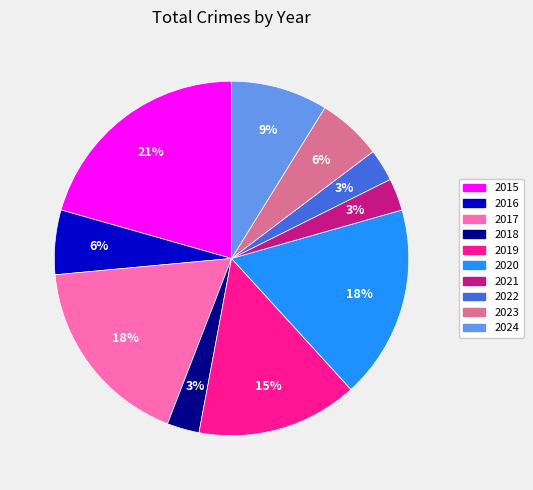

Approximately how many times larger is the value at 2022 compared to 2021?

1.0